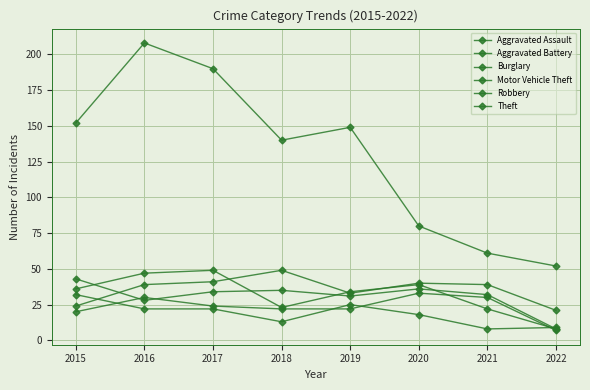

How many values in the Burglary series are below 22?

4